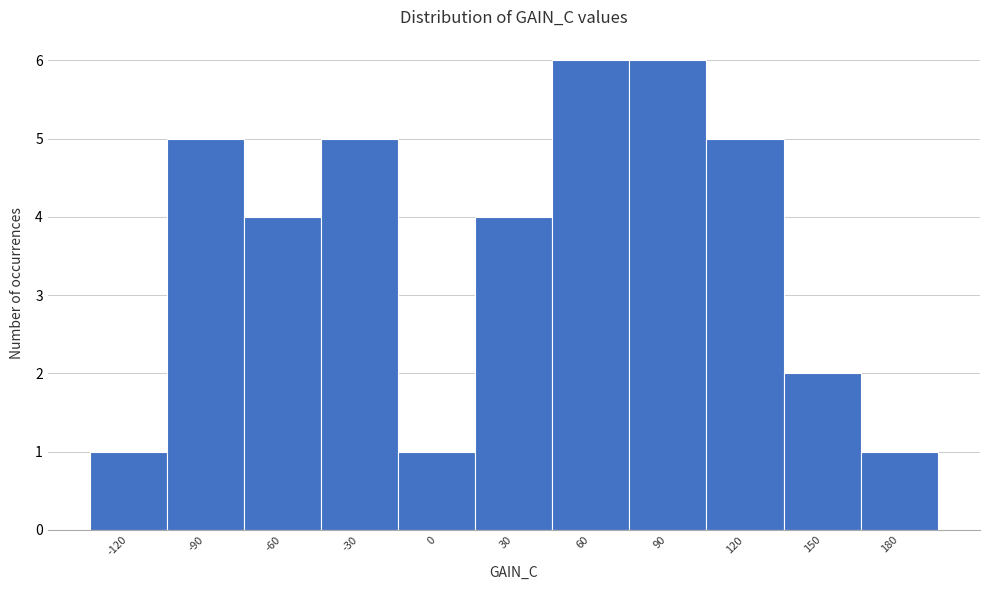

Reading right to left, what are all the values shown in this chart?

180=1	150=2	120=5	90=6	60=6	30=4	0=1	-30=5	-60=4	-90=5	-120=1